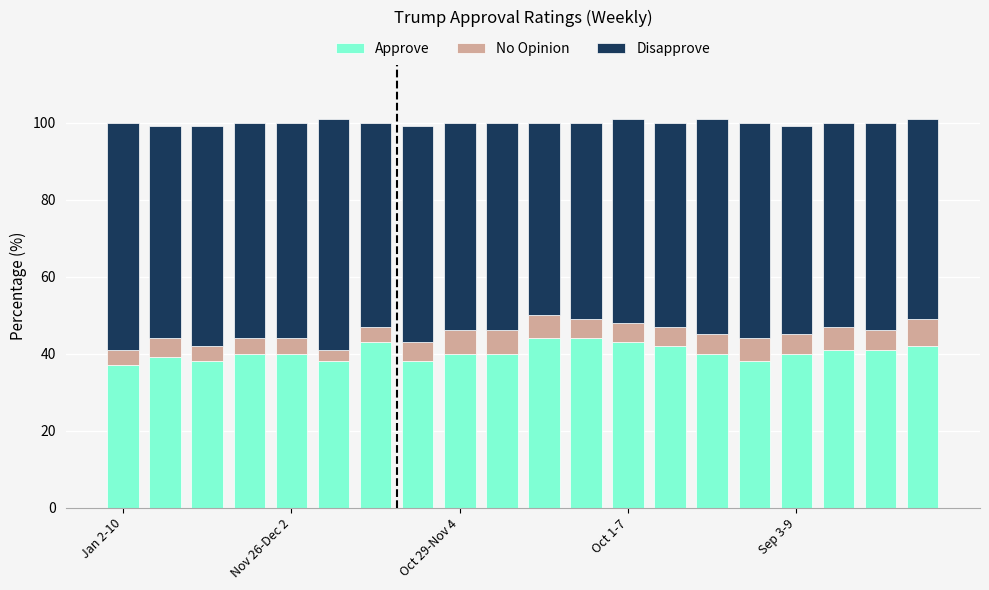

What is the maximum value for Approve?

44